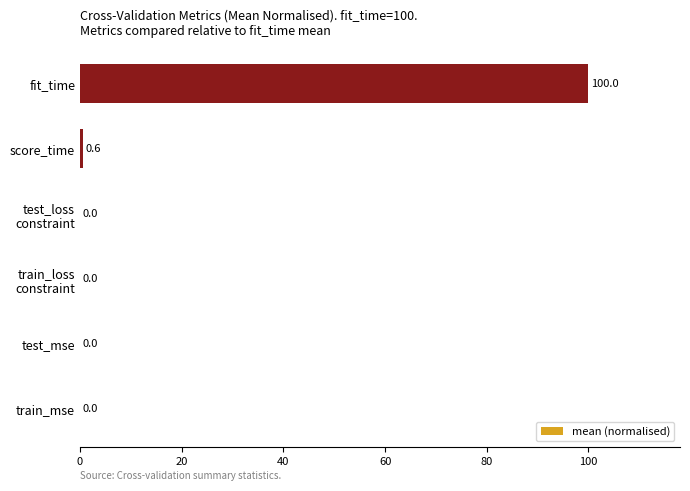

Where is the data nearest to the value 50?

score_time